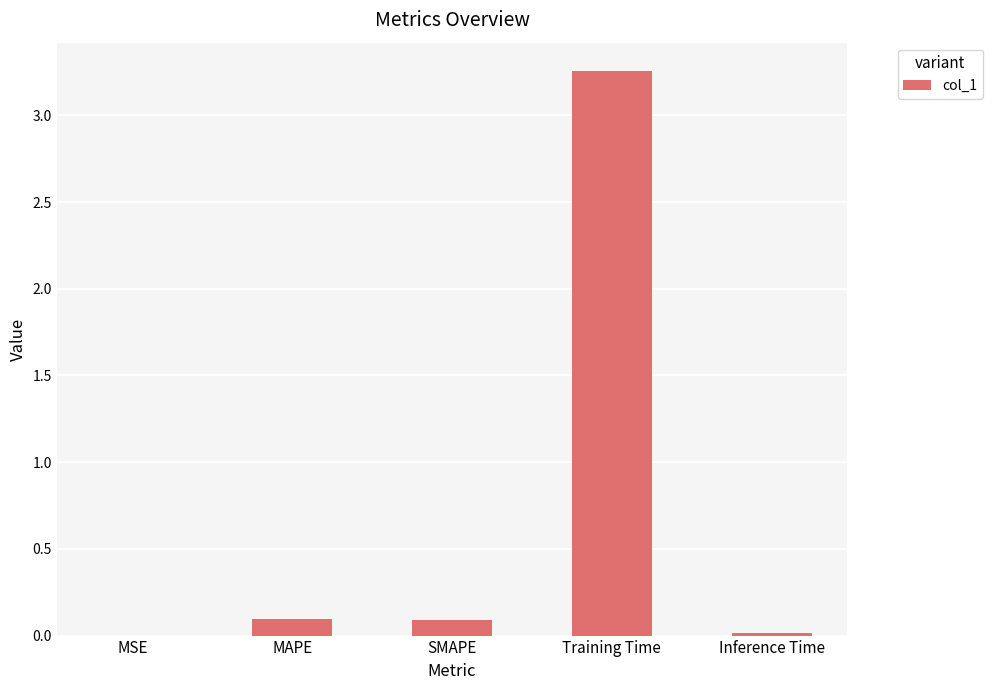

The chart shows a value of 0.0 at MSE. True or false?

True